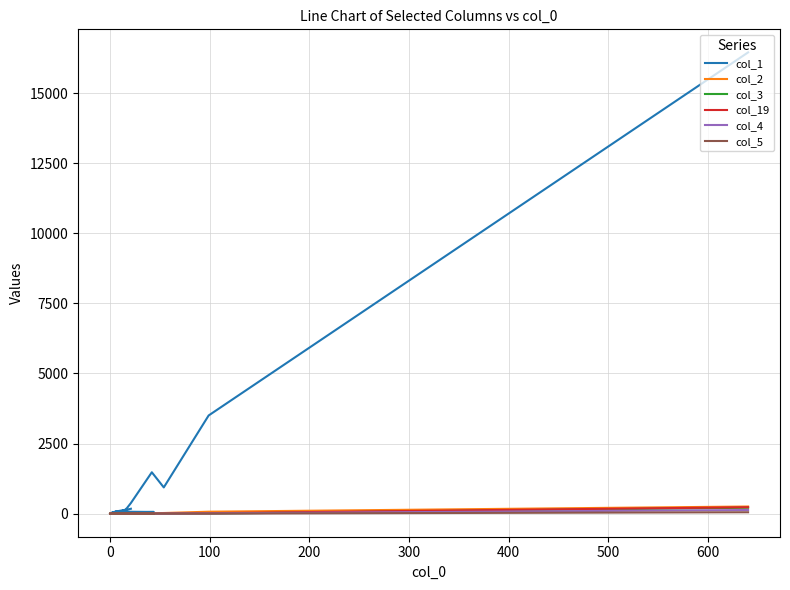

What position from the left is 200?

4